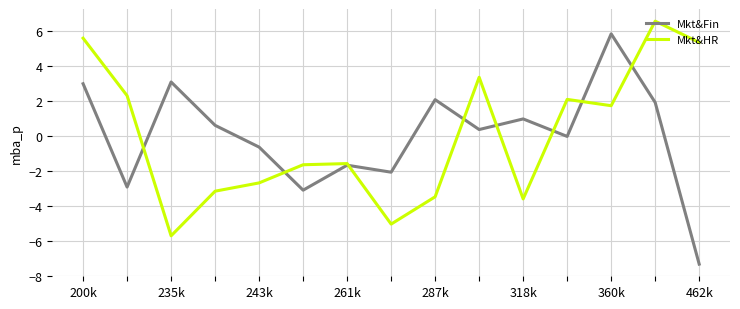

What is the maximum value shown in the chart?

6.6